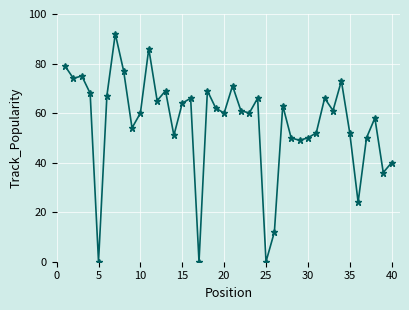

True or false: the data has more than 2 interior local peaks.

True